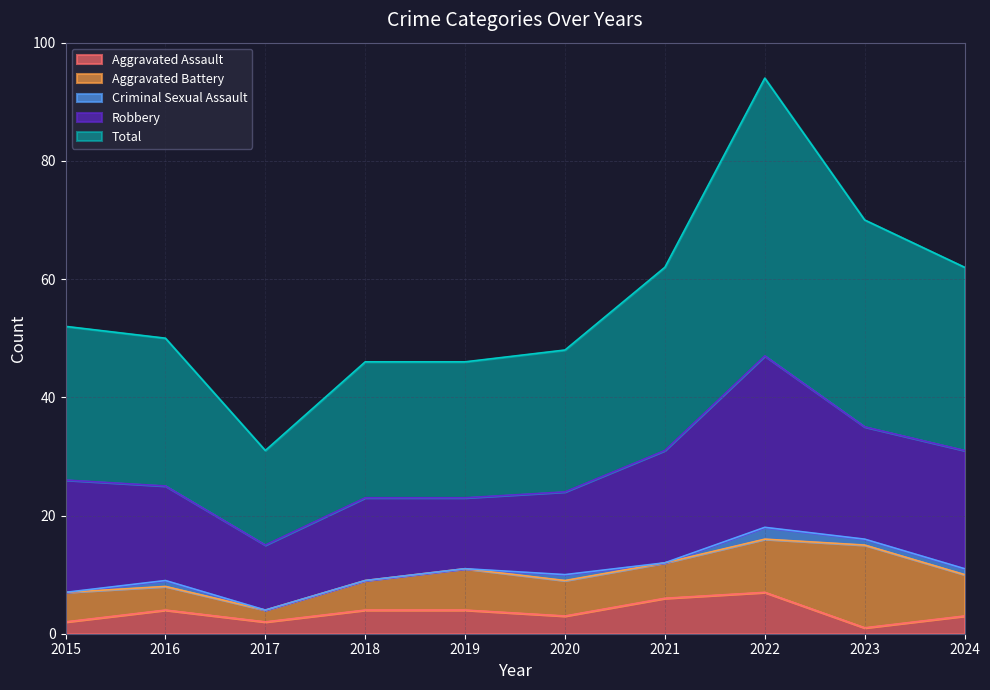

What is the average value of the Robbery series?

17